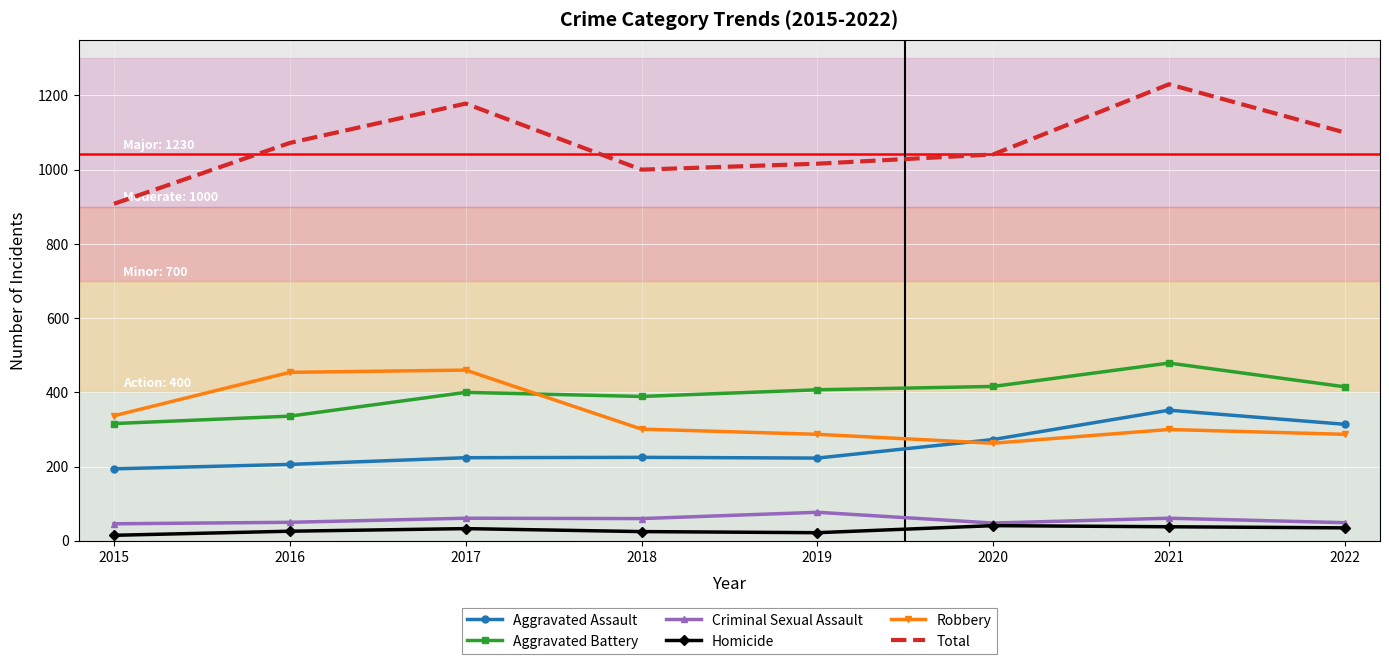

Between which two adjacent categories do Aggravated Battery and Robbery first intersect?

2017 and 2018